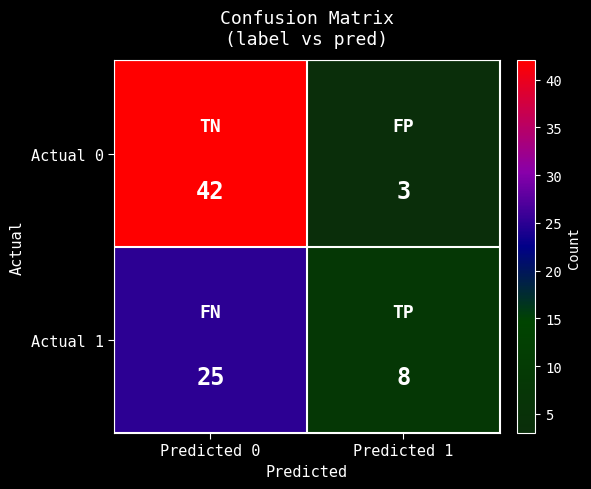

List the series in order of their peak value, lowest first.

Actual 1, Actual 0